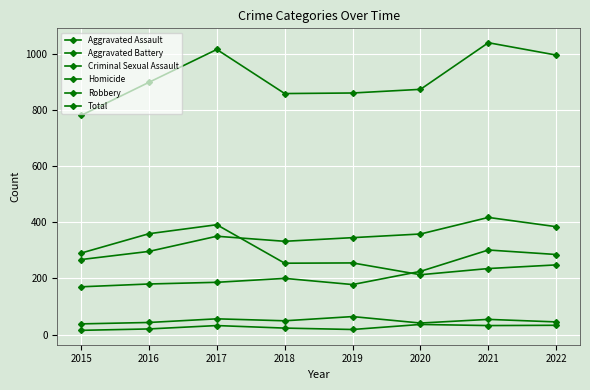

Is this an area chart (filled region under the line)?

No